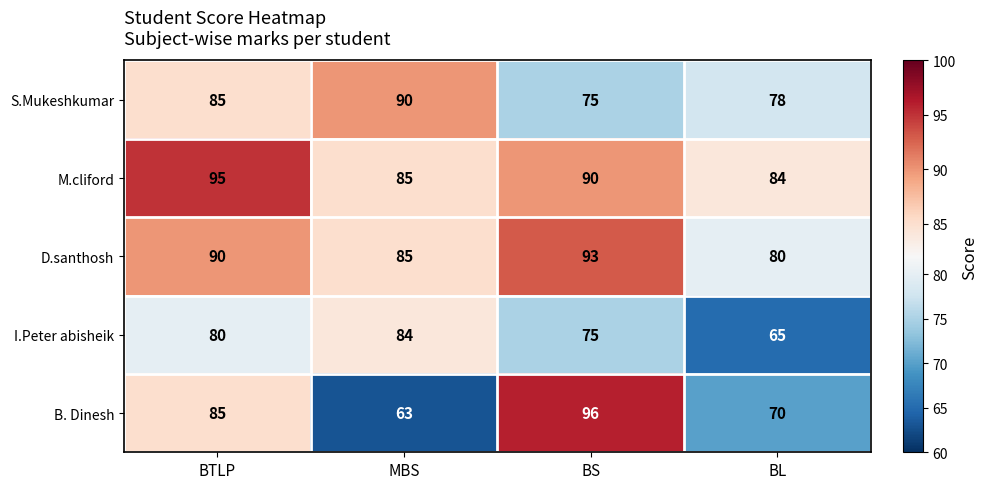

What is the maximum value shown in the chart?

96